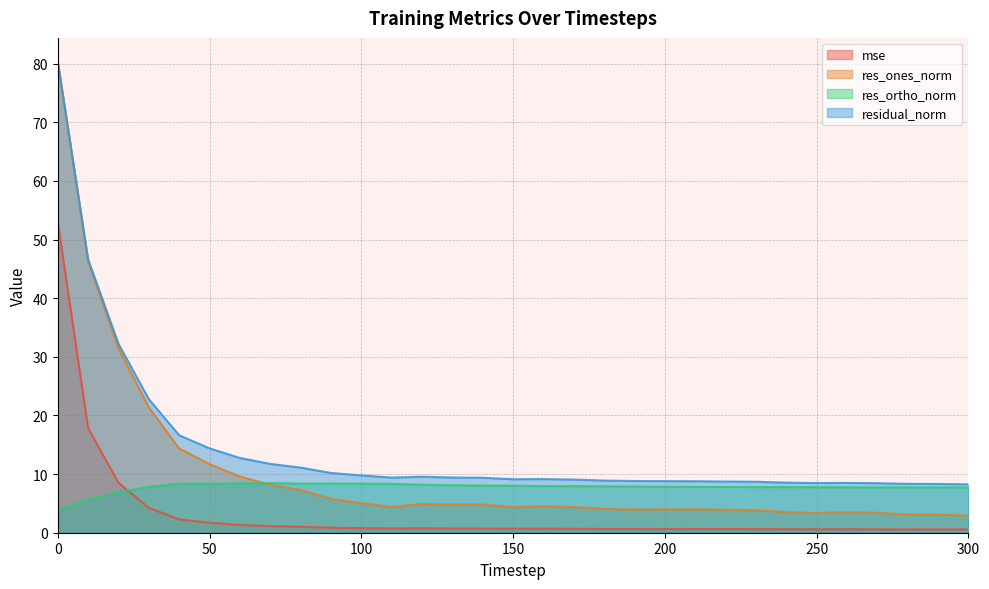

At which label is mse closest to 26?

10